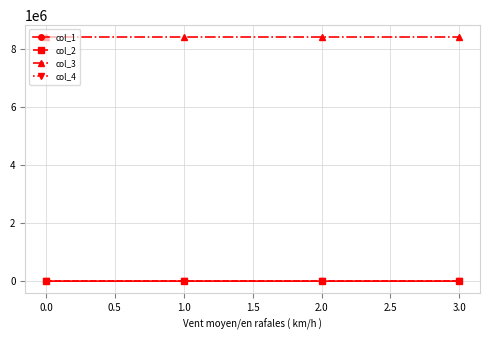

What is the highest value of the col_3 series?

8388736.0